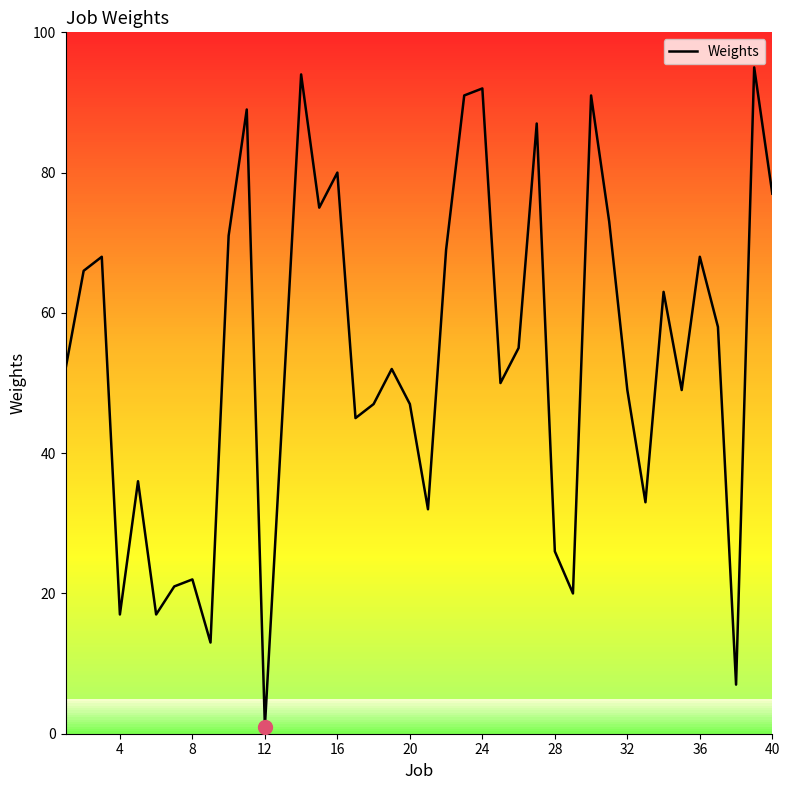

What is the greatest value displayed?

95